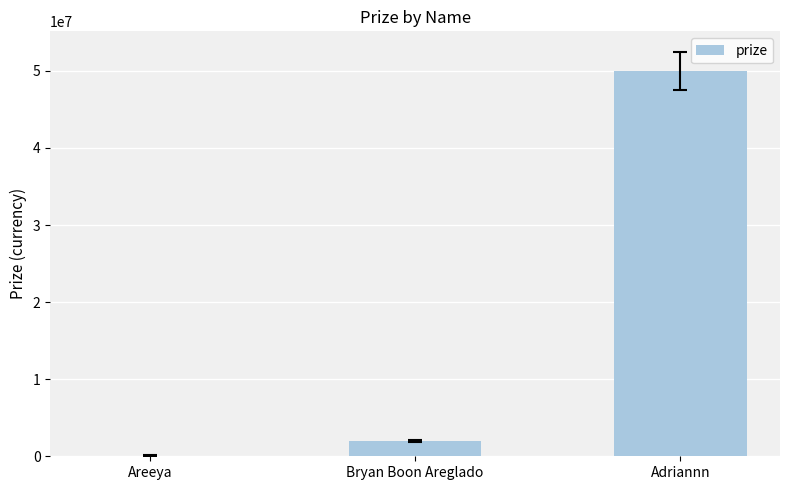

What is the ratio of the value at Areeya to the value at Bryan Boon Areglado?

0.1